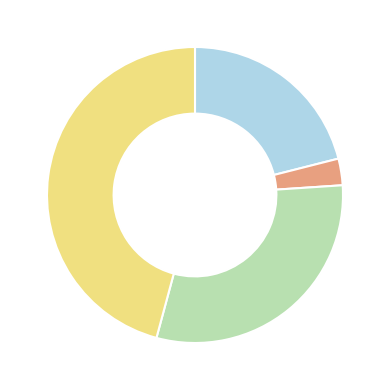

Count the number of slices in the pie.

4